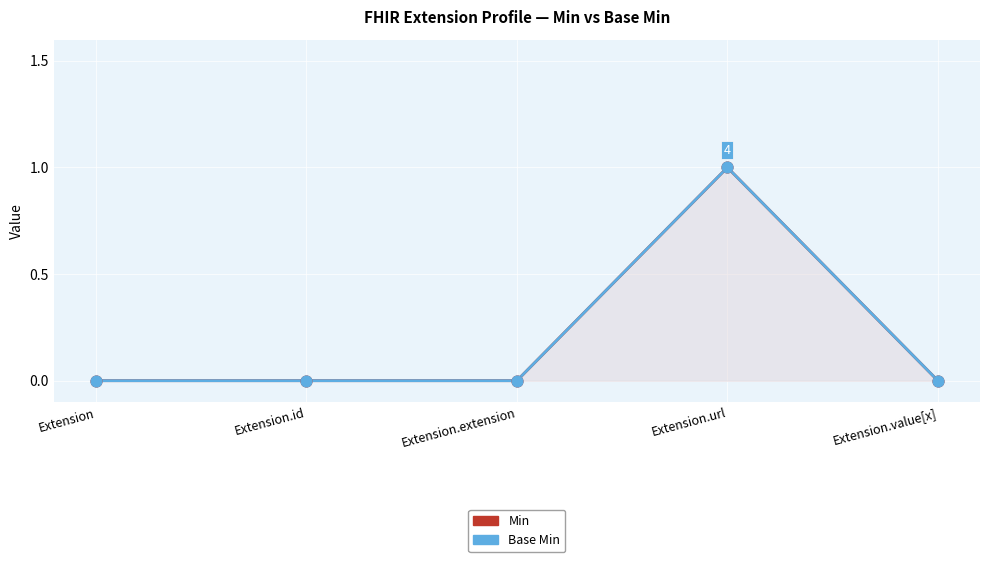

At which category is the sum across all series the highest?

Extension.url